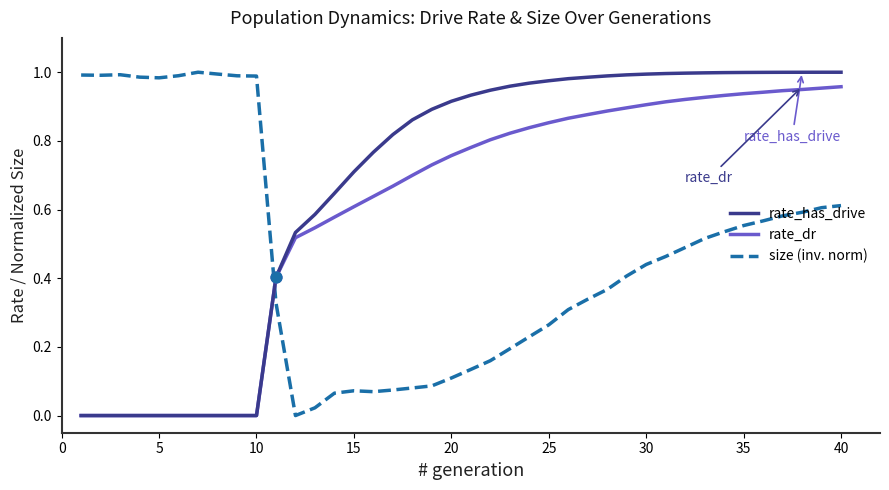

True or false: rate_has_drive and size (inv. norm) cross at least once.

True